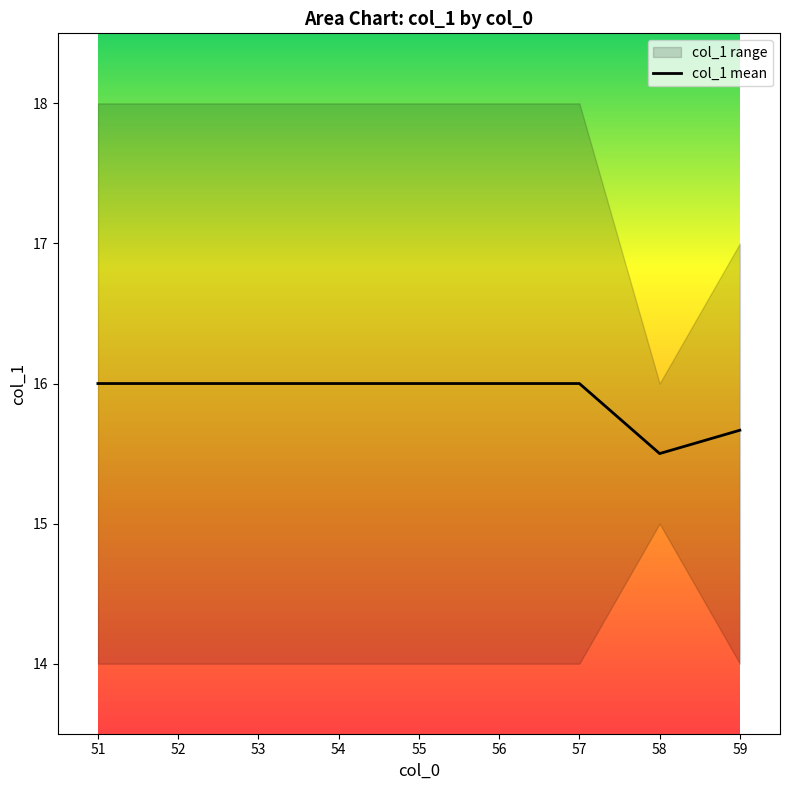

What is the value of the 5th point from the left?

16.0